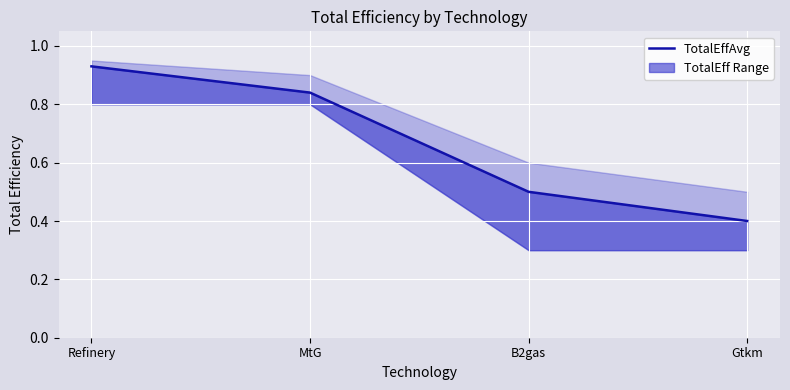

What is the smallest value displayed?

0.4